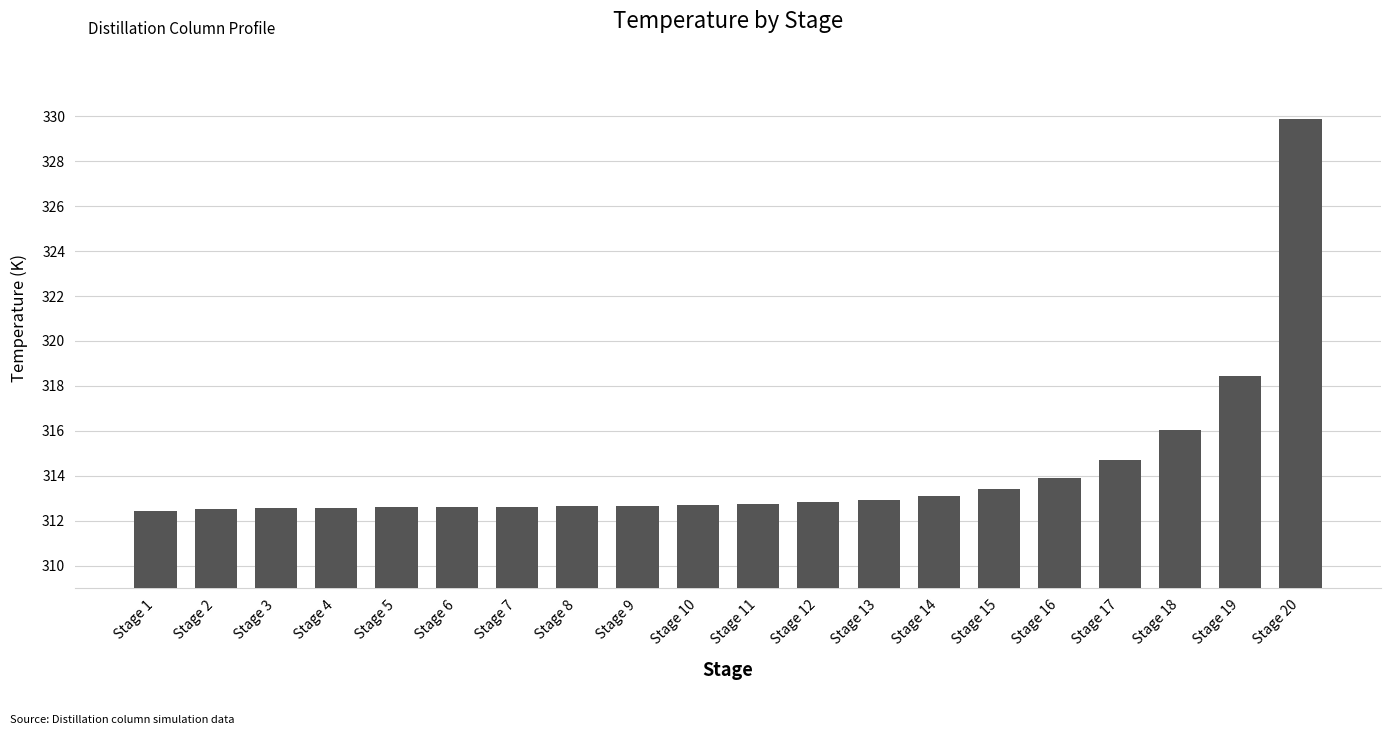

What is the value of the 15th bar from the left?

313.4